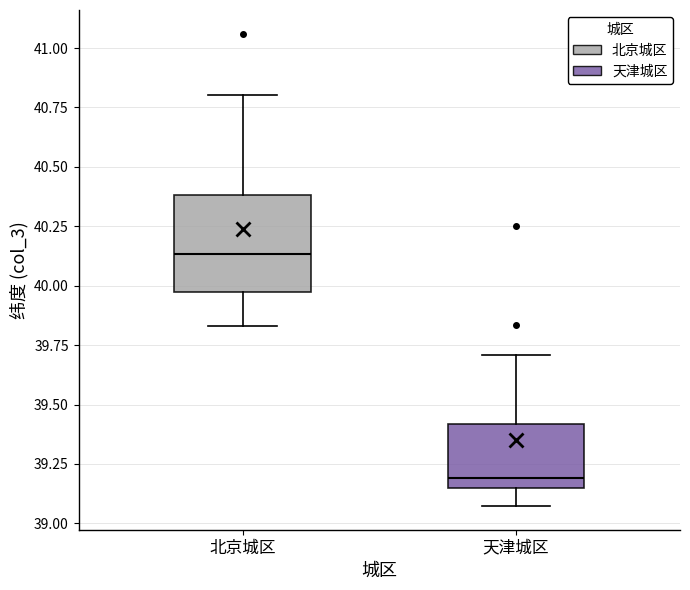

Reading left to right, read every box against the y-axis: the position of its median line, the range the box covers, and the ends of its whiskers. The values are not printed on the chart, so give them approximately, as read against the axis.

北京城区: median 40.15, box 39.95 to 40.40, whiskers 39.85 to 40.80
天津城区: median 39.20, box 39.15 to 39.40, whiskers 39.05 to 39.70